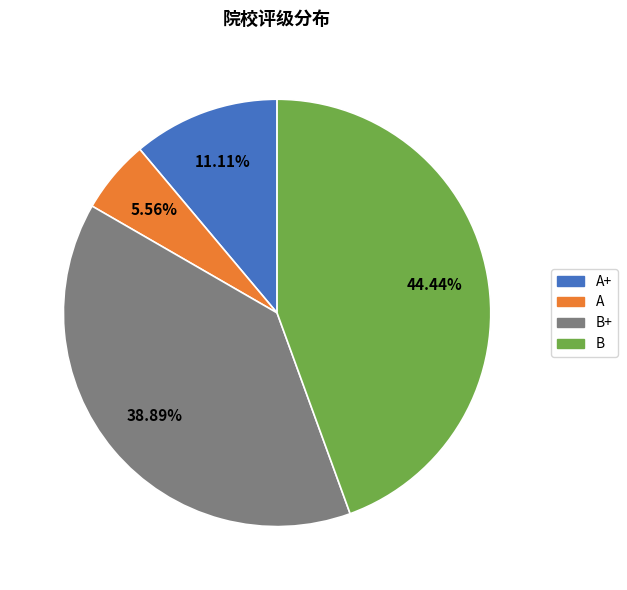

Does any single category account for the majority?

No